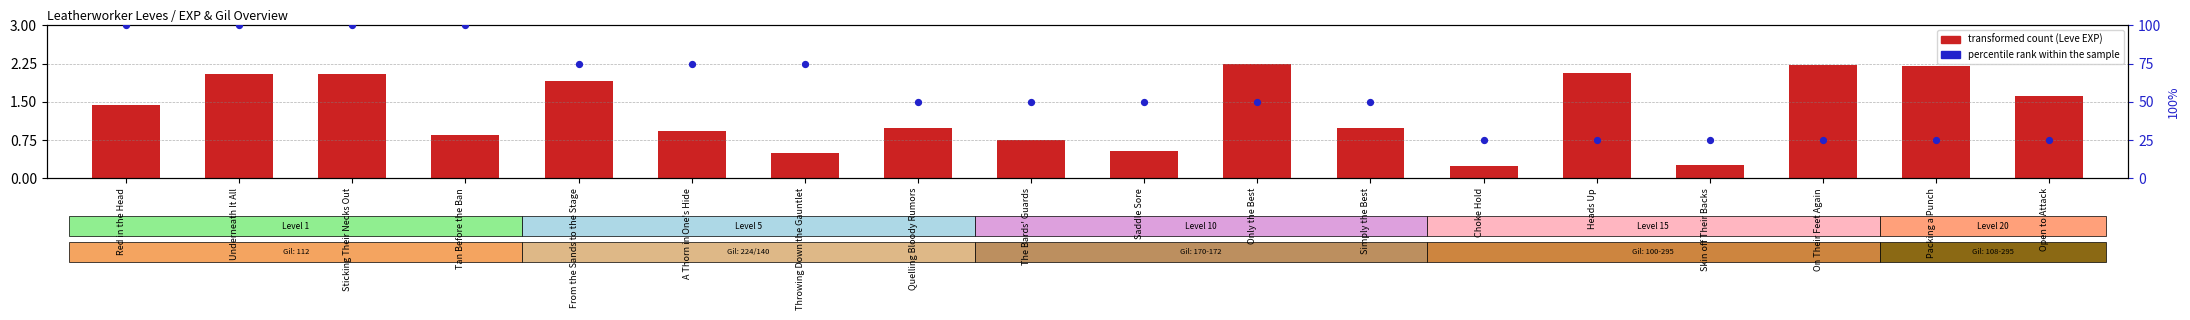

Which series contains the lowest Y value?

transformed count (Leve EXP)